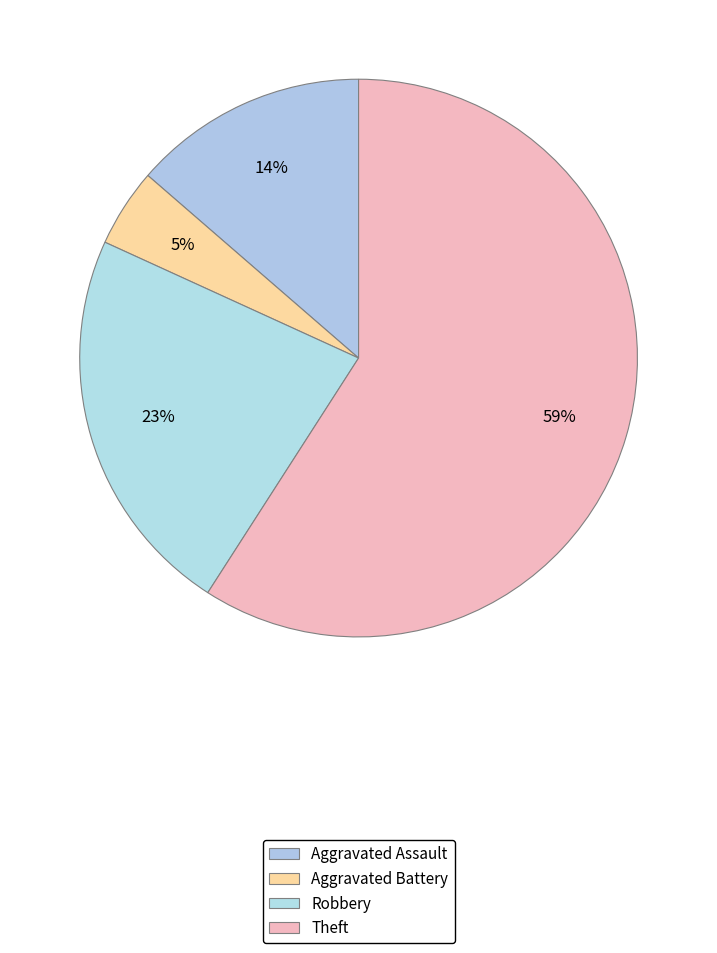

Count the number of slices in the pie.

4